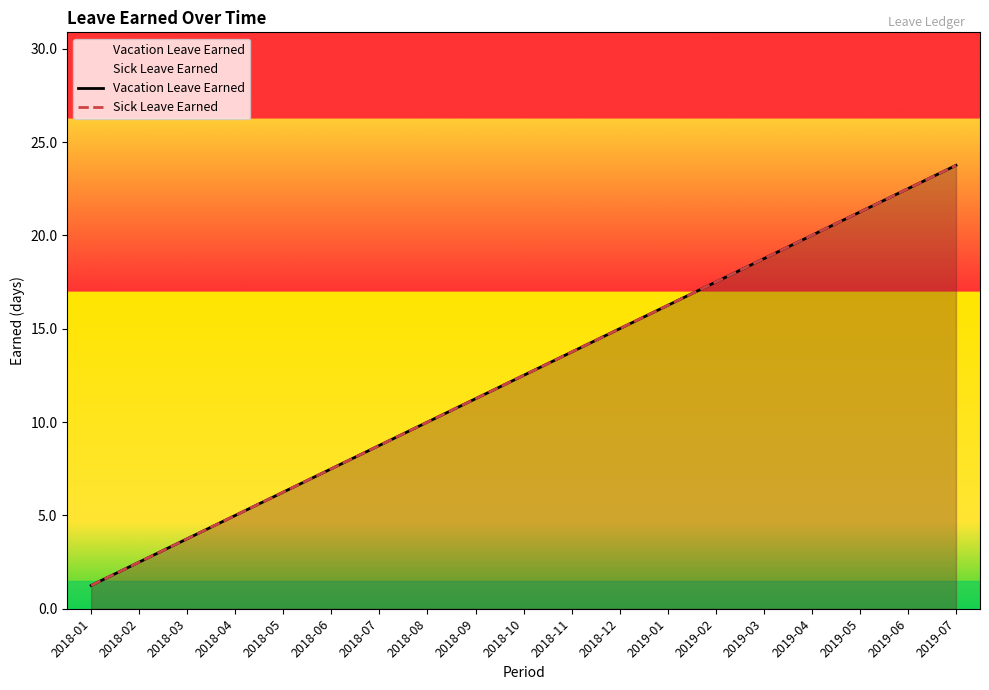

Does the chart have visible grid lines?

No